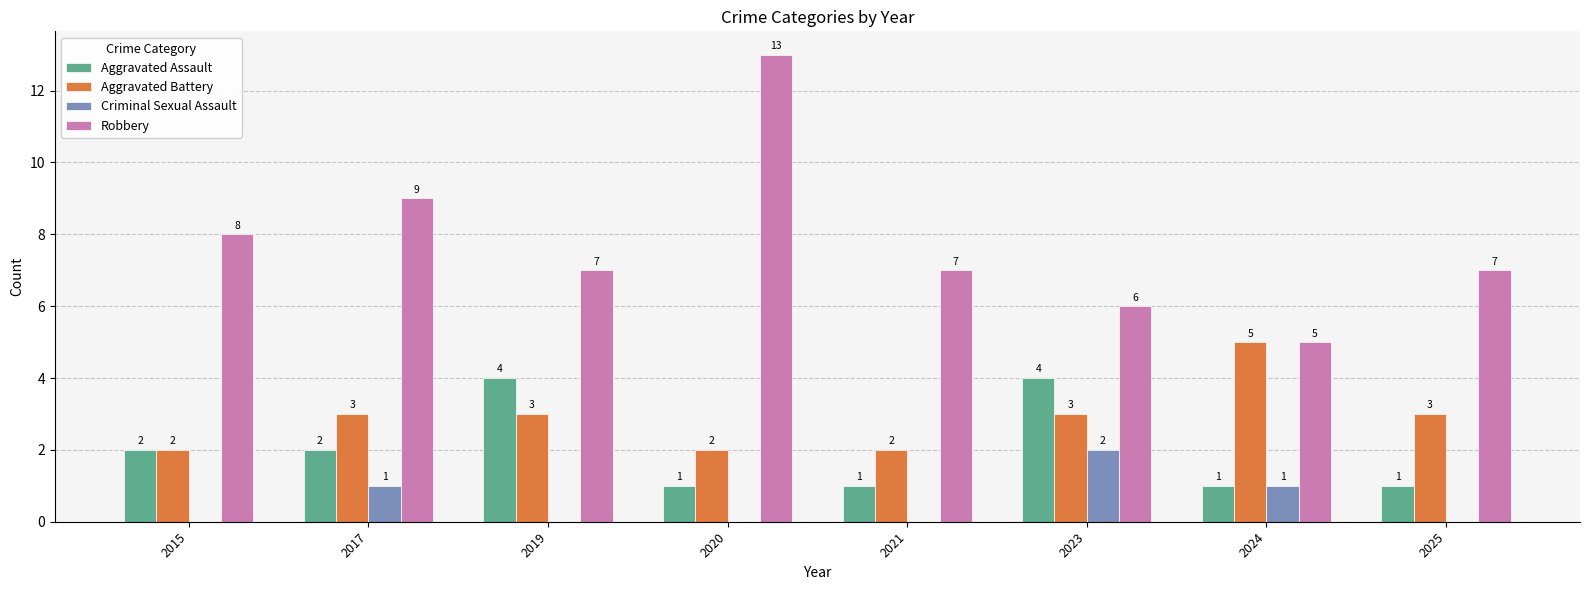

At which label does Robbery first exceed 7?

2015